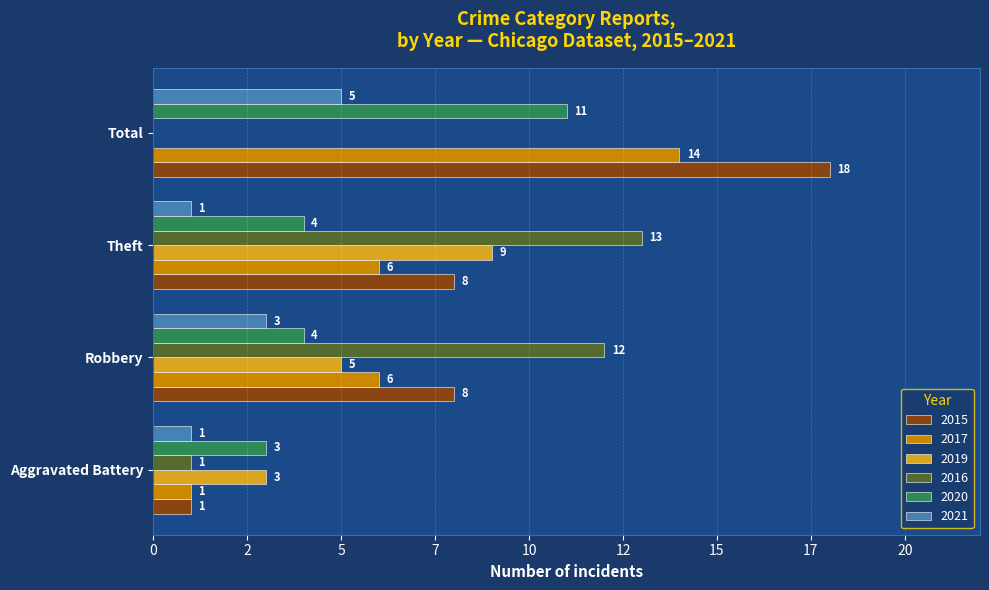

Which category has the lowest value in the 2019 series?

Total